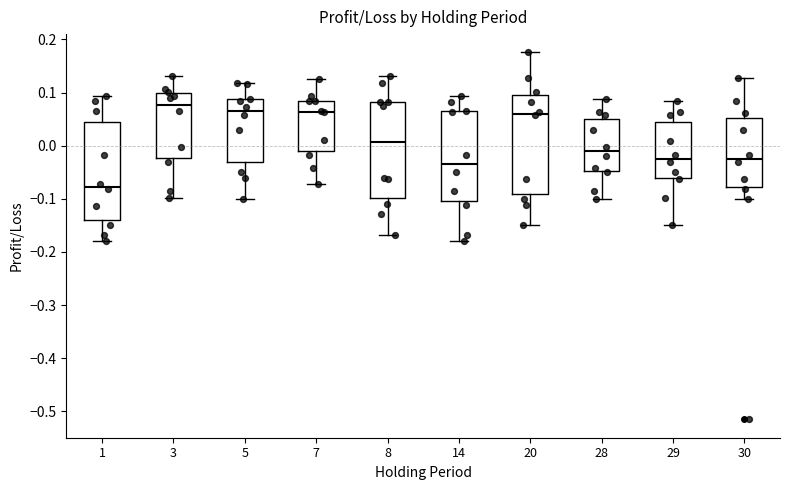

Reading left to right, read every box against the y-axis: the position of its median line, the range the box covers, and the ends of its whiskers. The values are not printed on the chart, so give them approximately, as read against the axis.

1: median -0.08, box -0.14 to 0.04, whiskers -0.18 to 0.09
3: median 0.08, box -0.02 to 0.10, whiskers -0.10 to 0.13
5: median 0.07, box -0.03 to 0.09, whiskers -0.10 to 0.12
7: median 0.06, box -0.01 to 0.08, whiskers -0.07 to 0.13
8: median 0.01, box -0.10 to 0.08, whiskers -0.17 to 0.13
14: median -0.03, box -0.10 to 0.07, whiskers -0.18 to 0.09
20: median 0.06, box -0.09 to 0.10, whiskers -0.15 to 0.18
28: median -0.01, box -0.05 to 0.05, whiskers -0.10 to 0.09
29: median -0.02, box -0.06 to 0.05, whiskers -0.15 to 0.08
30: median -0.02, box -0.08 to 0.05, whiskers -0.10 to 0.13